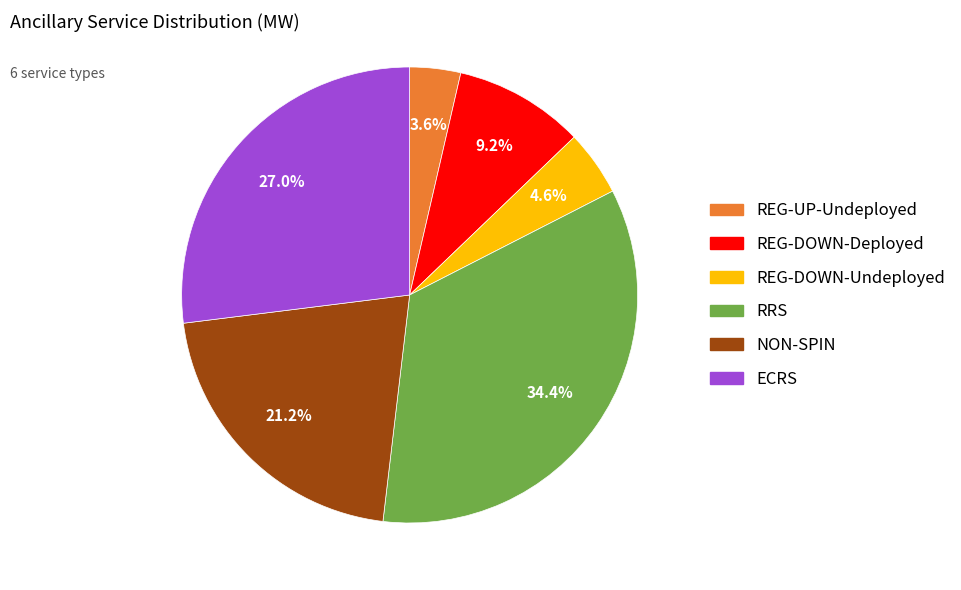

Is there a majority slice in this chart?

No